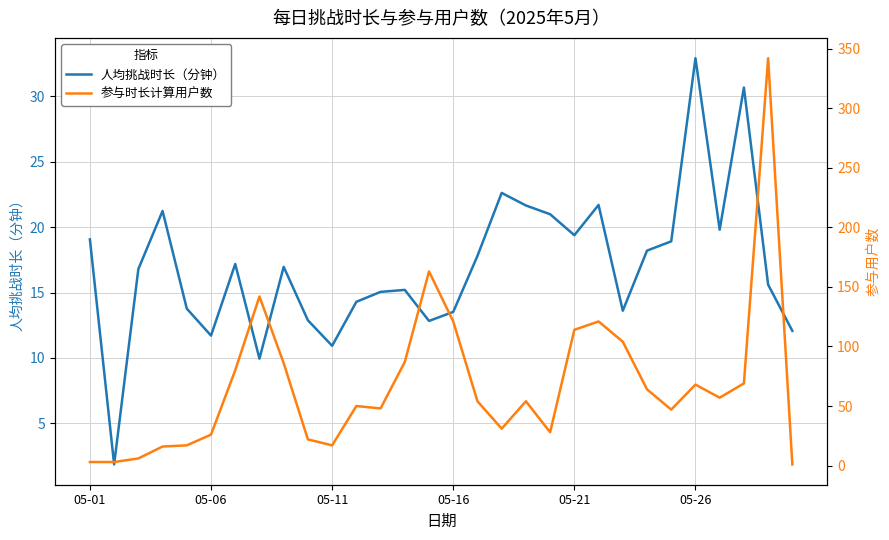

What is the minimum value for 人均挑战时长（分钟）?

1.9